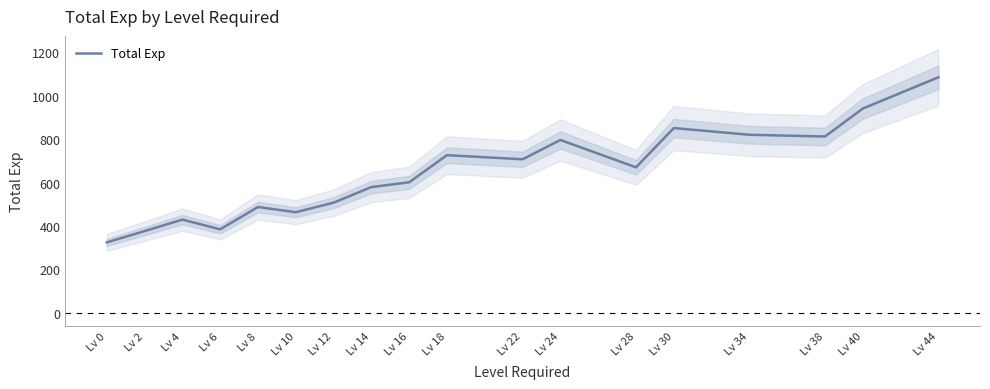

What is the greatest value displayed?

1085